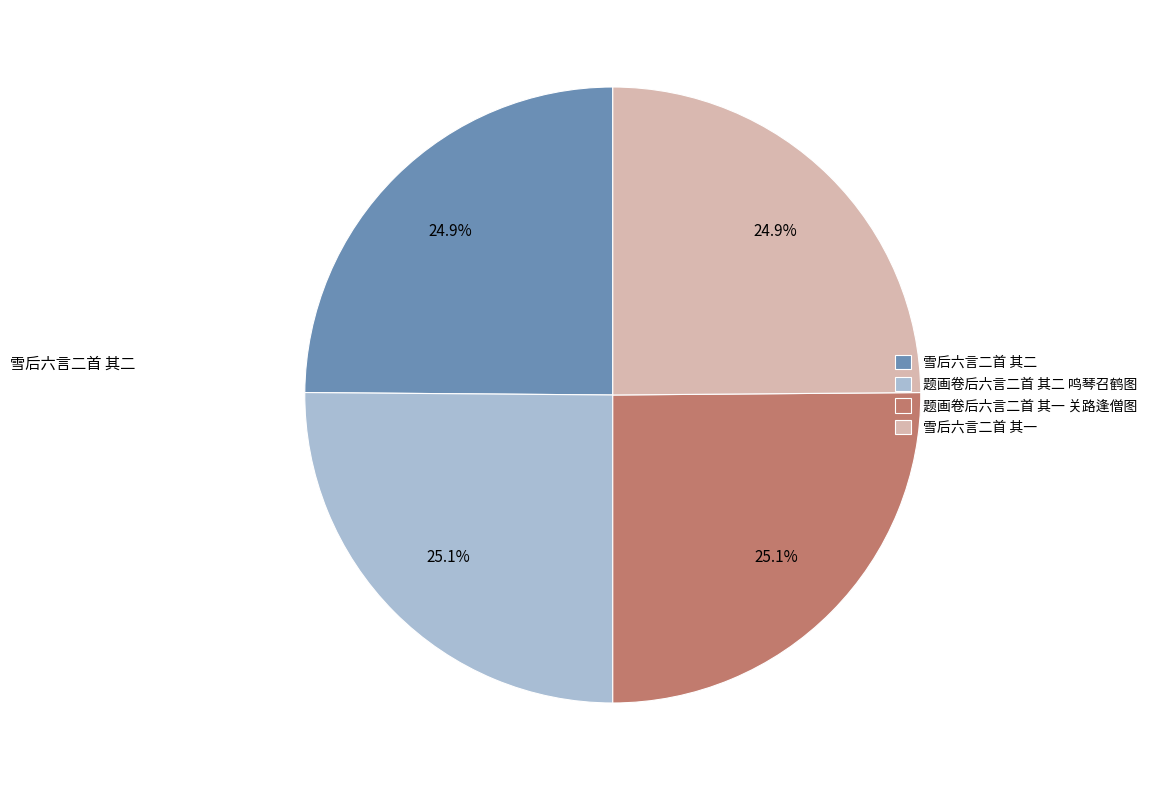

Is there any slice that represents more than half of the pie?

No